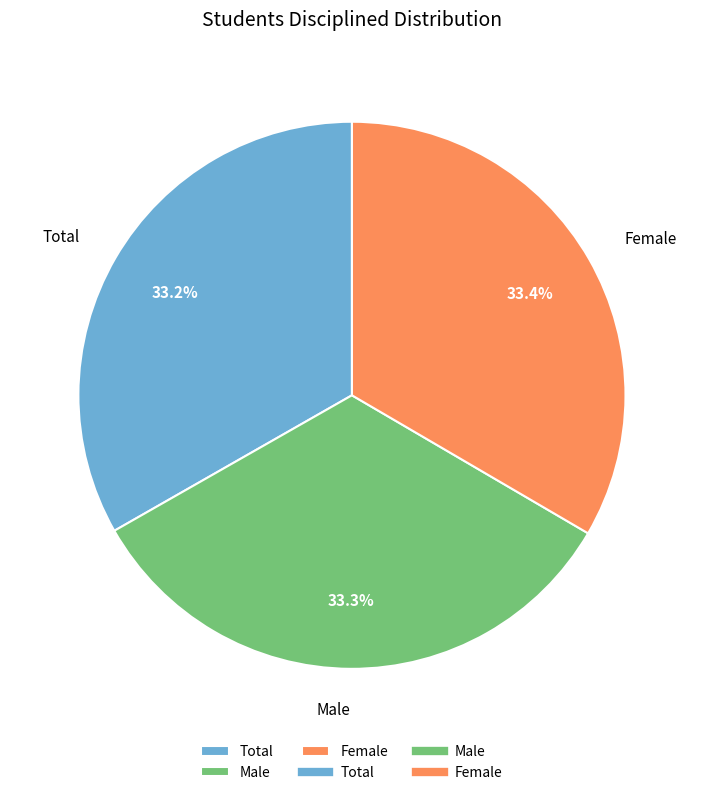

What percentage is the Male slice, to the nearest percent?

33%